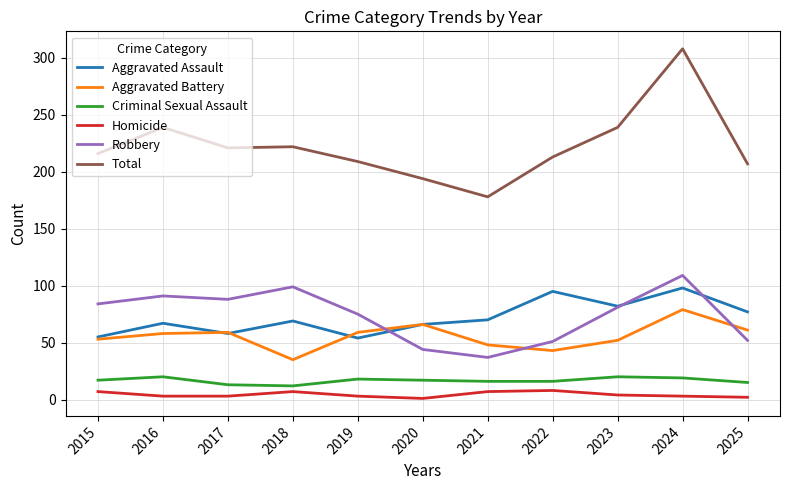

After their last crossing, which series has the higher values: Aggravated Battery or Robbery?

Aggravated Battery